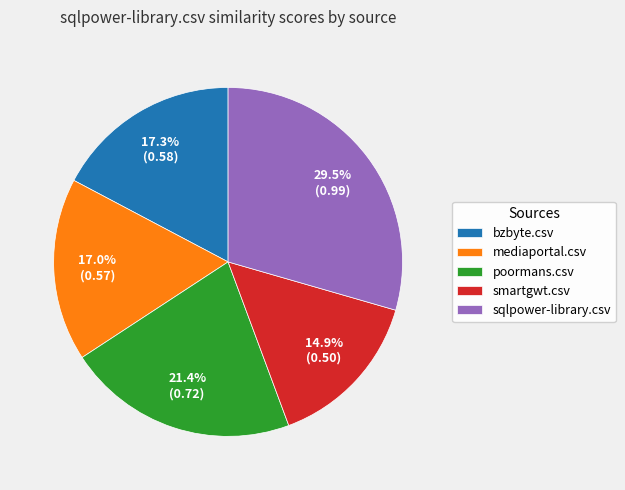

Is there any slice that represents more than half of the pie?

No